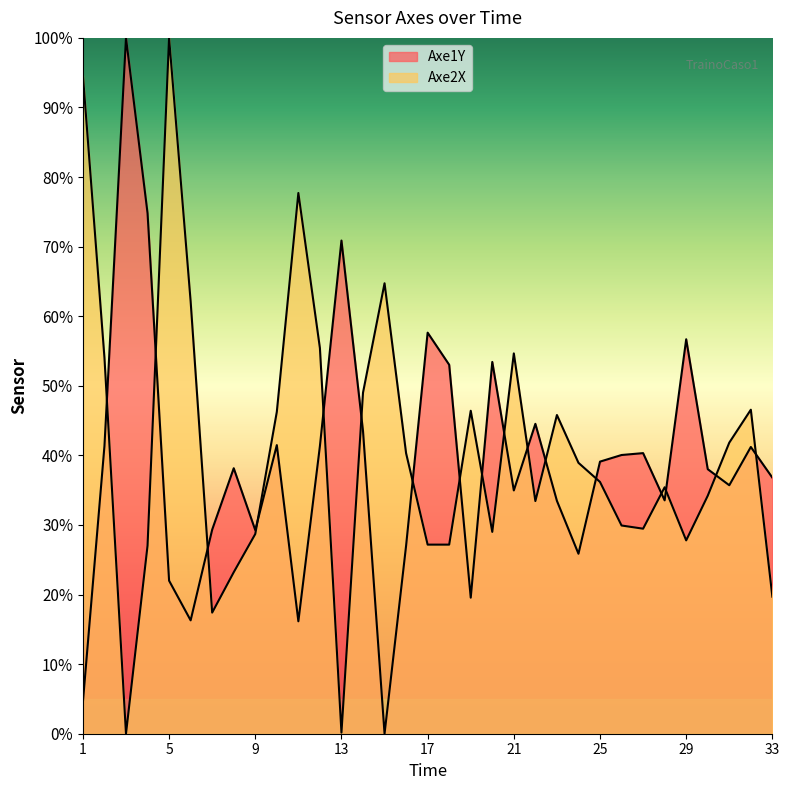

True or false: Axe2X has a value of 17.1 at 11.

False